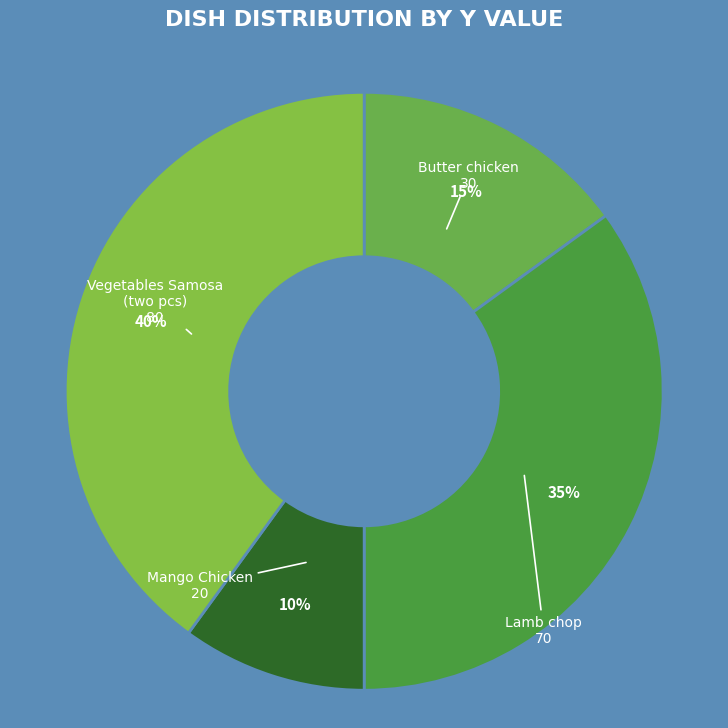

Count the number of slices in the pie.

4